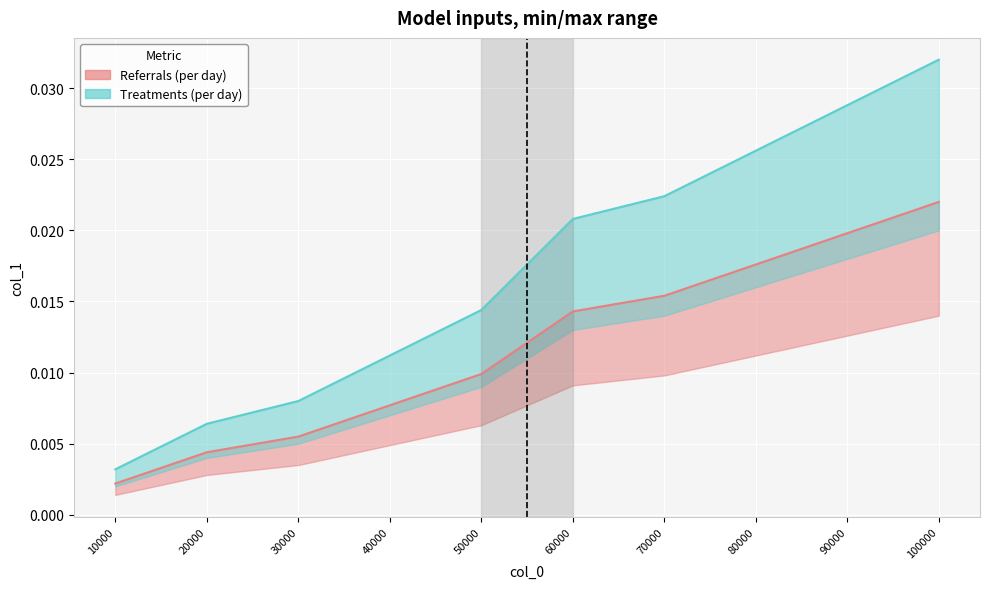

Which category has the highest value across all series?

100000